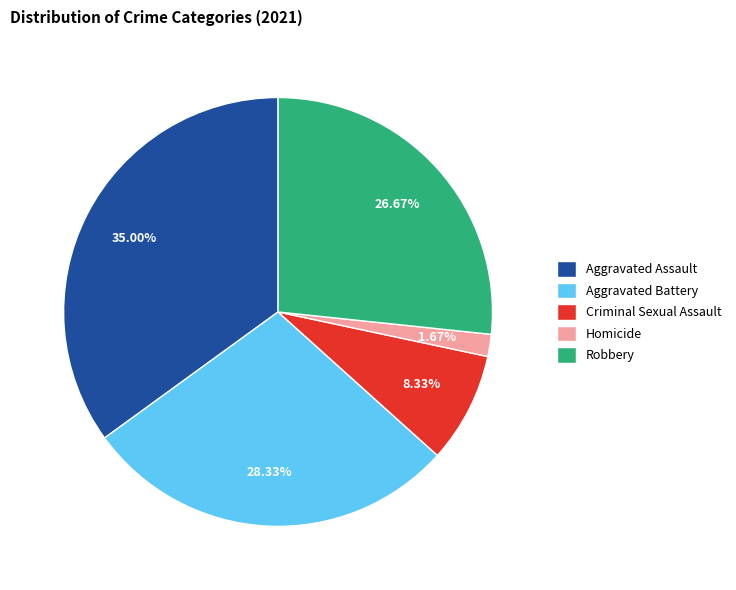

Do Aggravated Assault and Aggravated Battery together represent more than half of the pie?

Yes